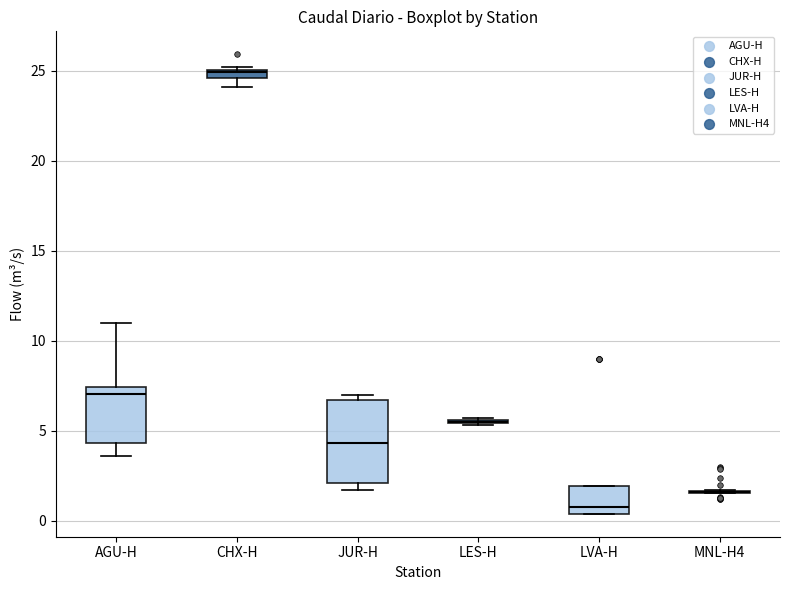

Which box is the tallest, from its lower edge to its upper edge?

JUR-H